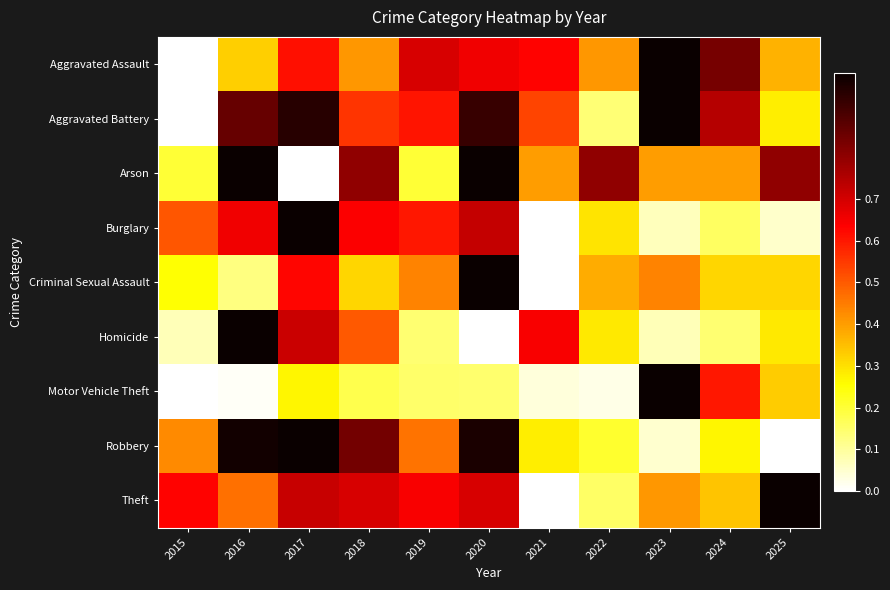

Which category has the highest value across all series?

2023